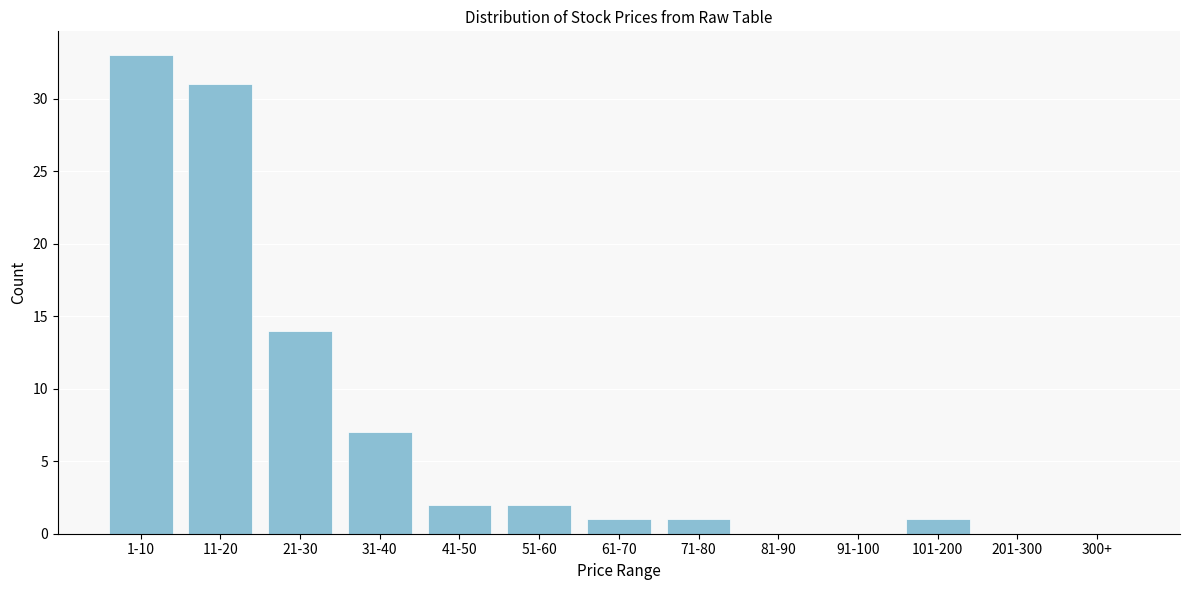

Reading left to right, transcribe all the data shown in this chart.

1-10=33	11-20=31	21-30=14	31-40=7	41-50=2	51-60=2	61-70=1	71-80=1	81-90=0	91-100=0	101-200=1	201-300=0	300+=0